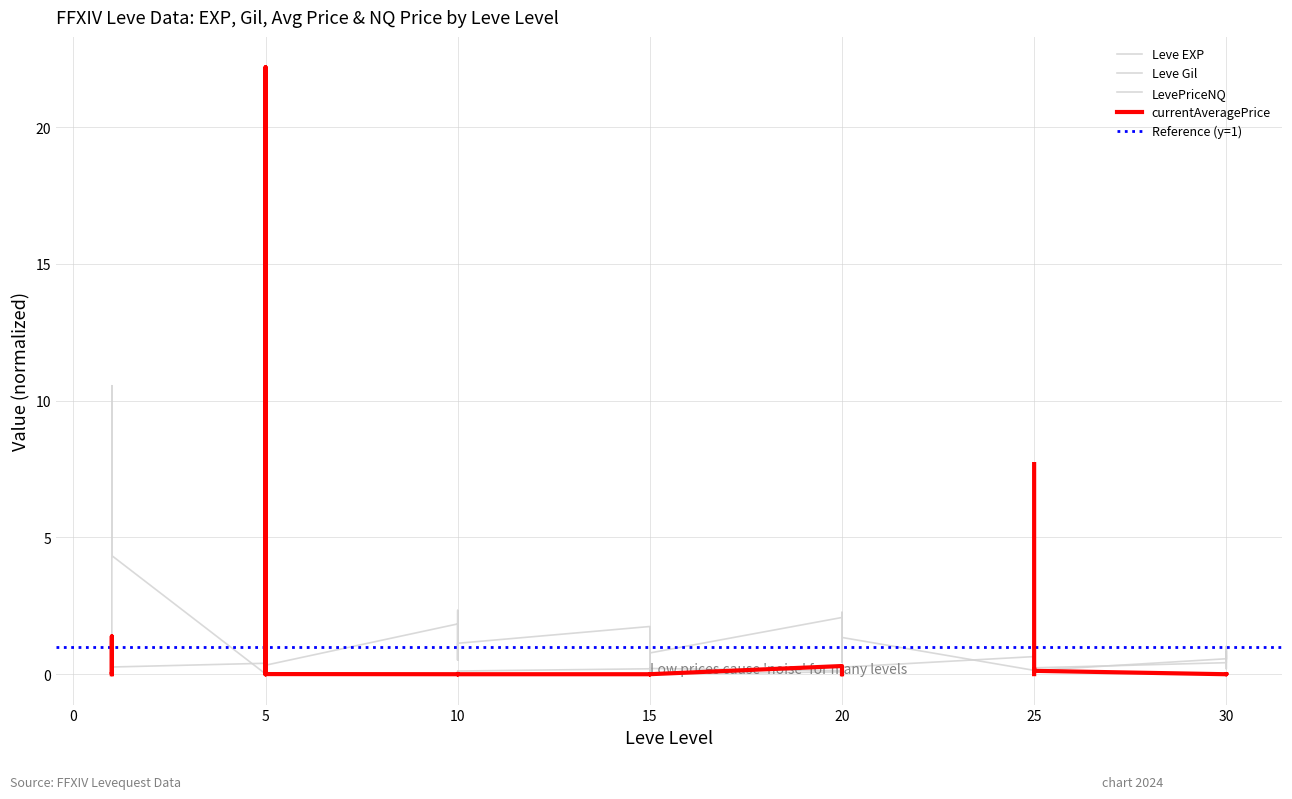

What is the average value of the Leve EXP series?

1.0